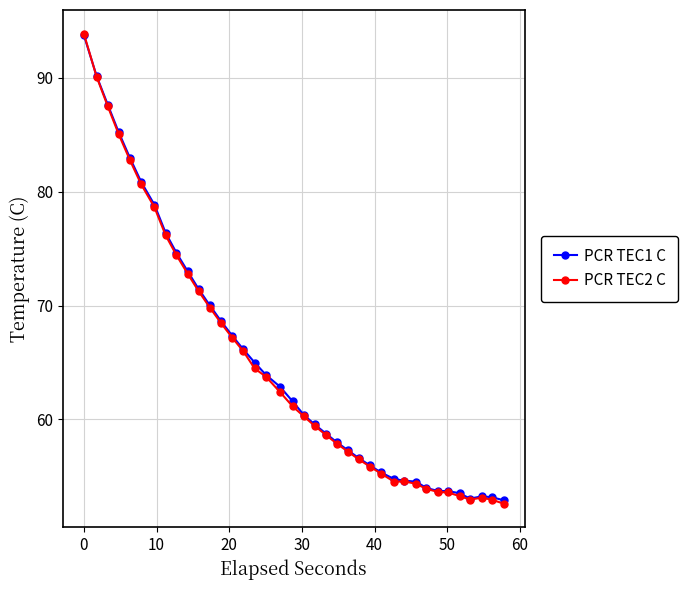

True or false: PCR TEC2 C has more than 0 interior local peaks.

True